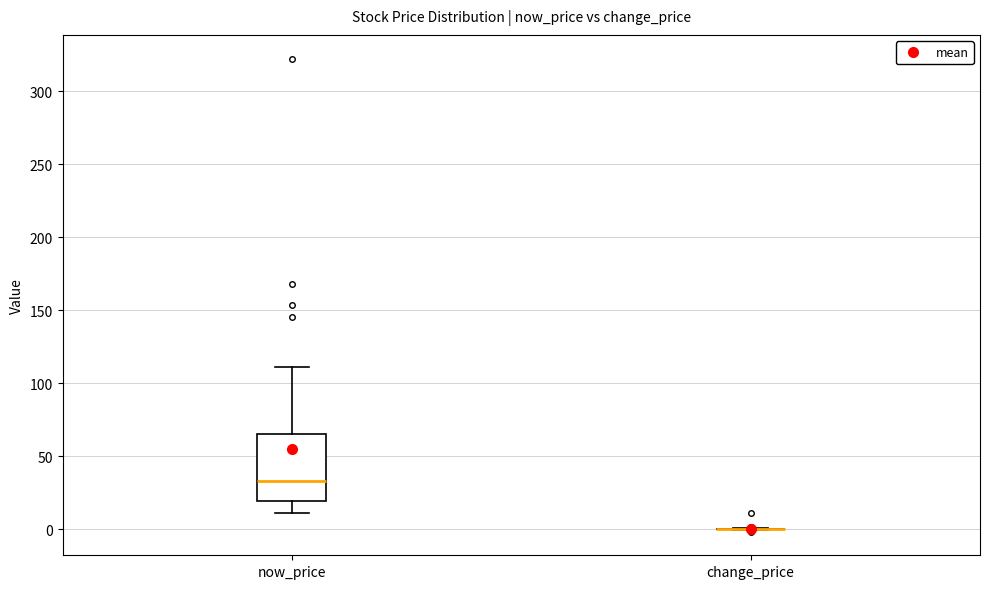

Which box is the tallest, from its lower edge to its upper edge?

now_price